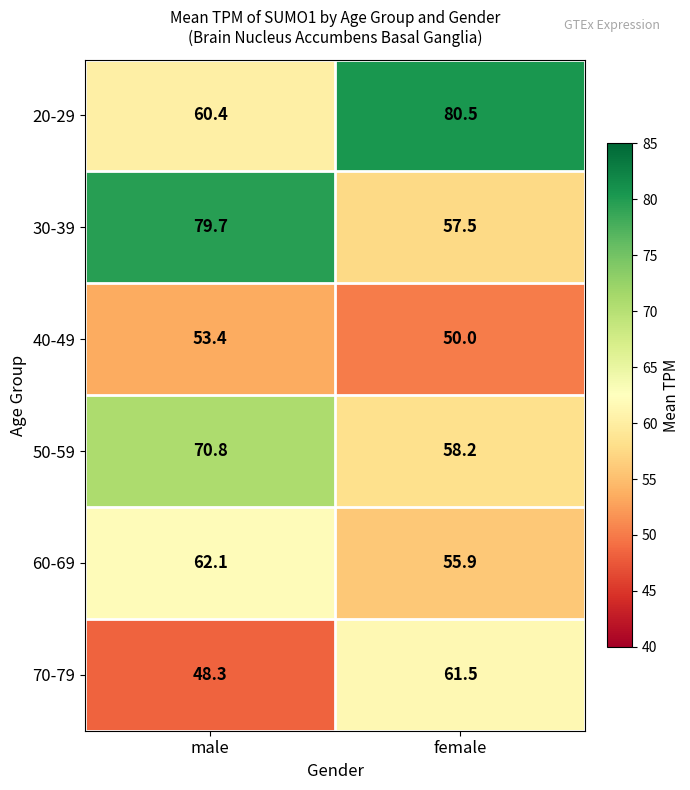

What is the maximum value shown in the chart?

80.5